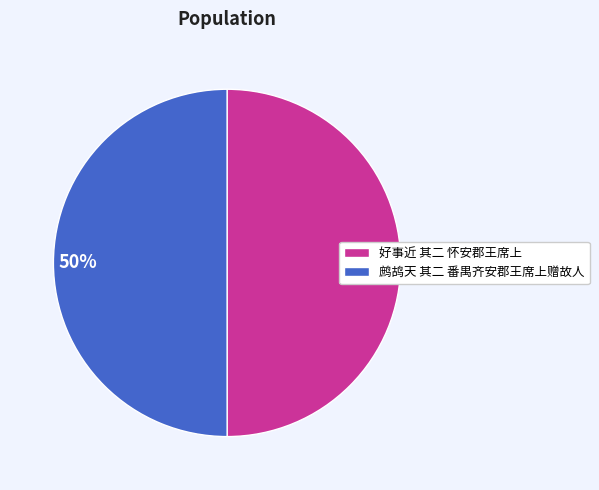

To the nearest percent, what is the average slice percentage?

50%